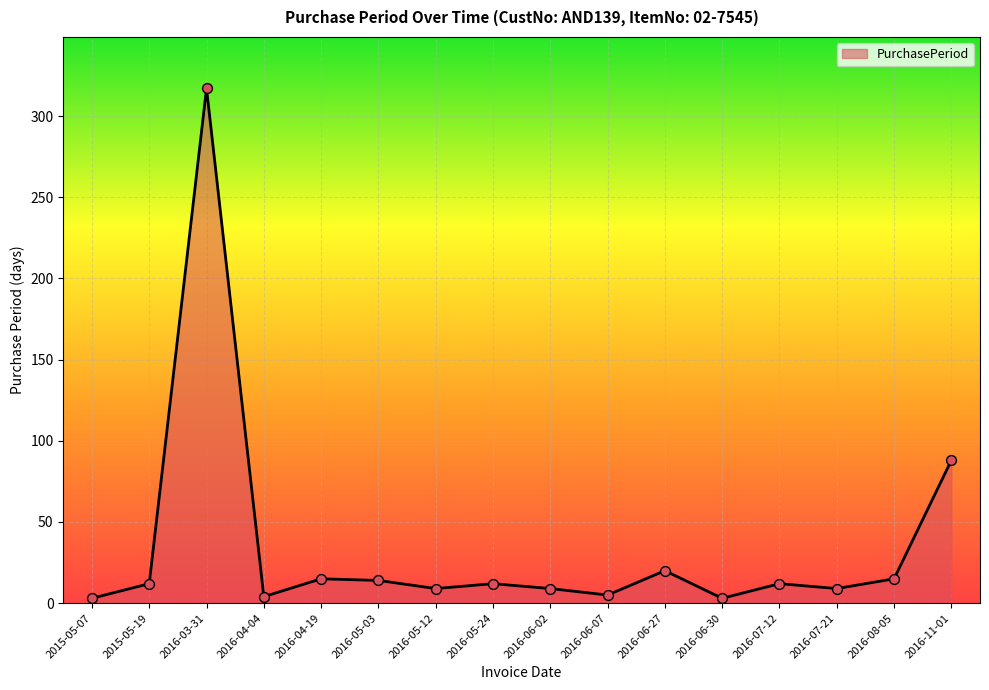

What is the change in value from 2016-05-03 to 2016-05-24?

-2